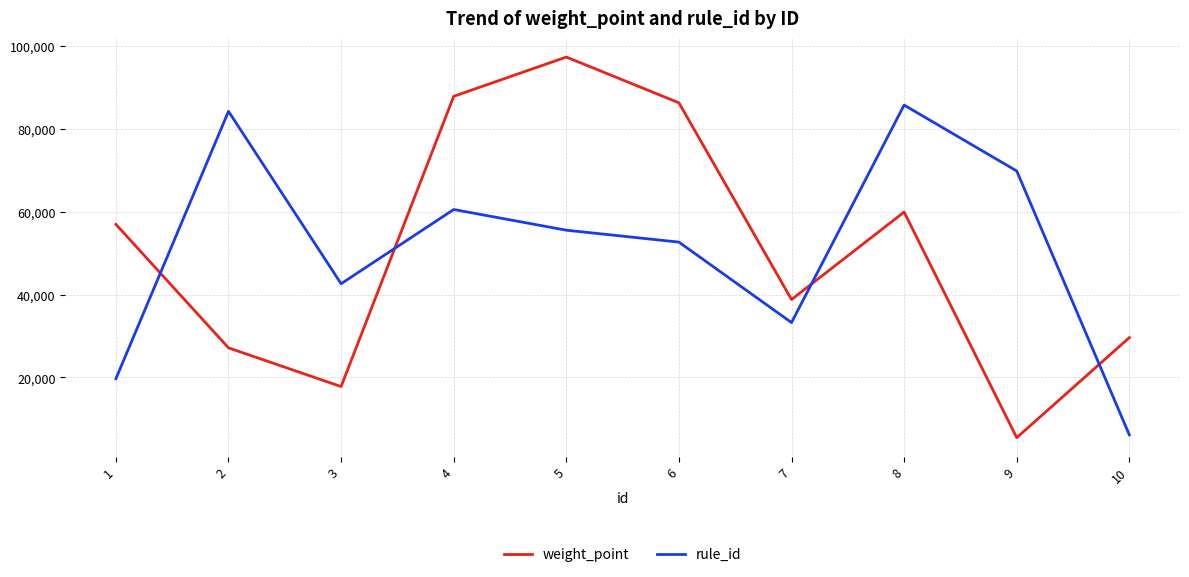

Rank the series at 10 from highest to lowest value.

weight_point, rule_id